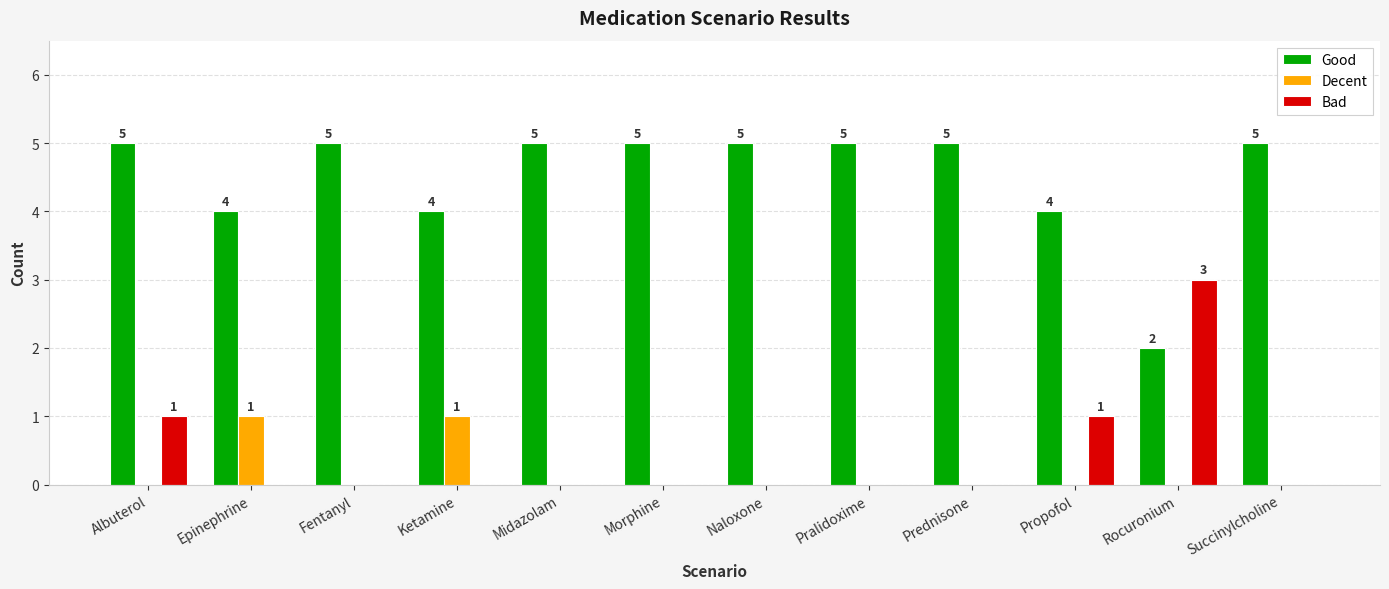

Which series has the largest total across all categories?

Good